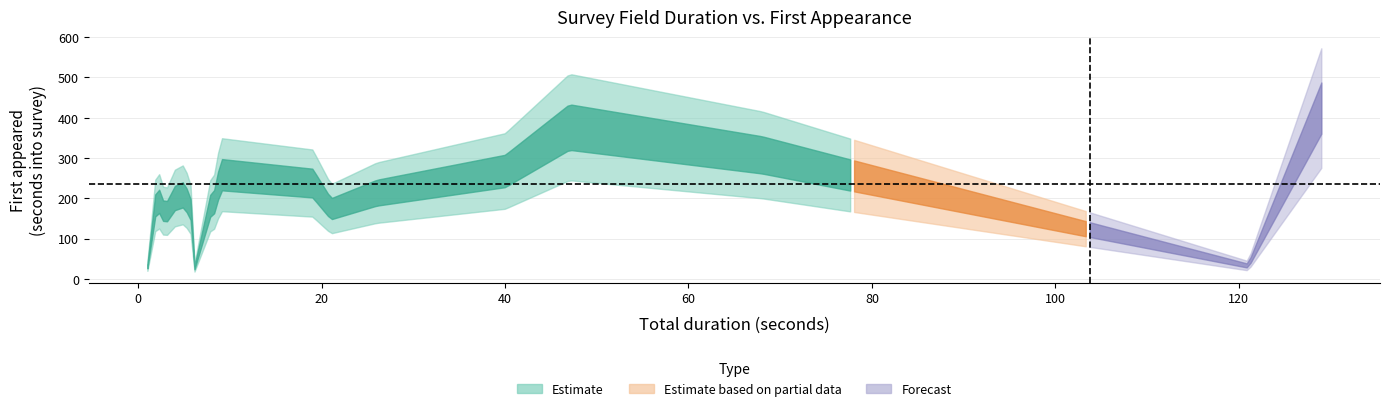

What is the difference between the highest and lowest values at br1?

188